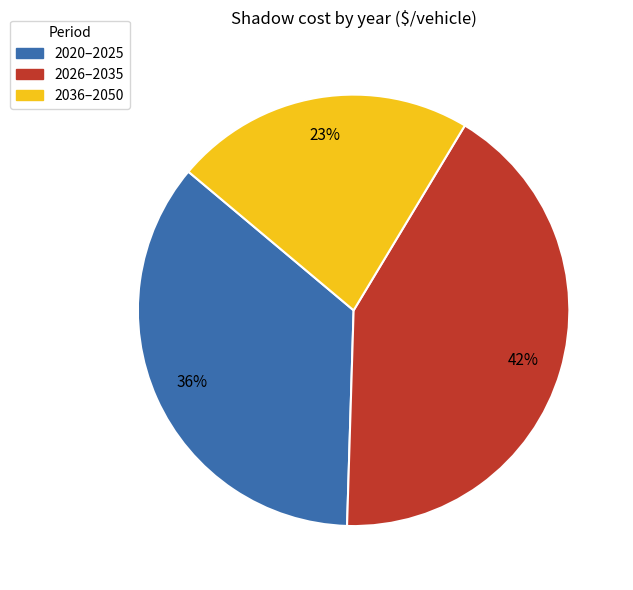

Does any single category account for the majority?

No